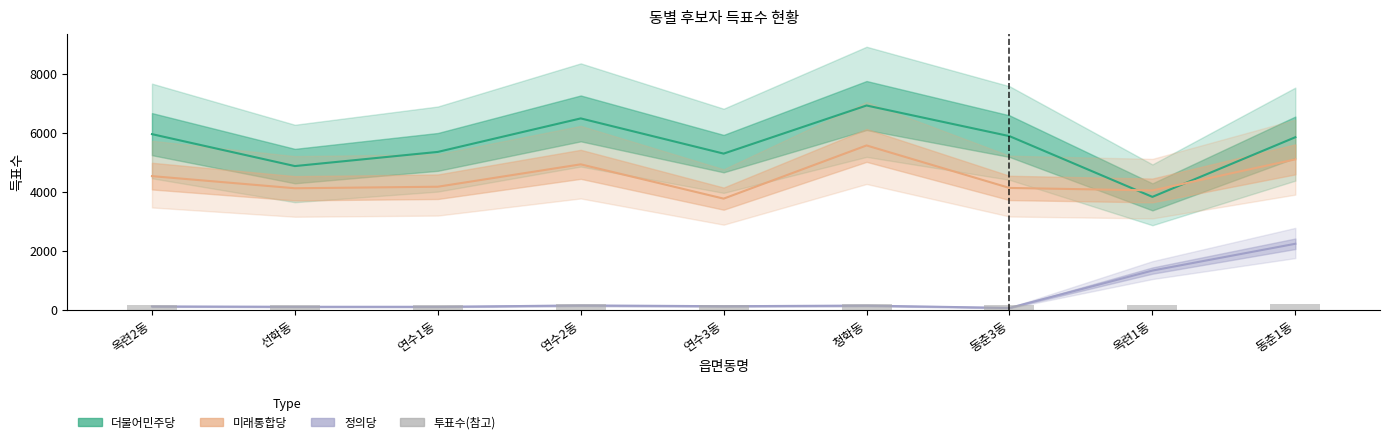

Is it true that 미래통합당 equals 4126.0 at 동춘3동?

True